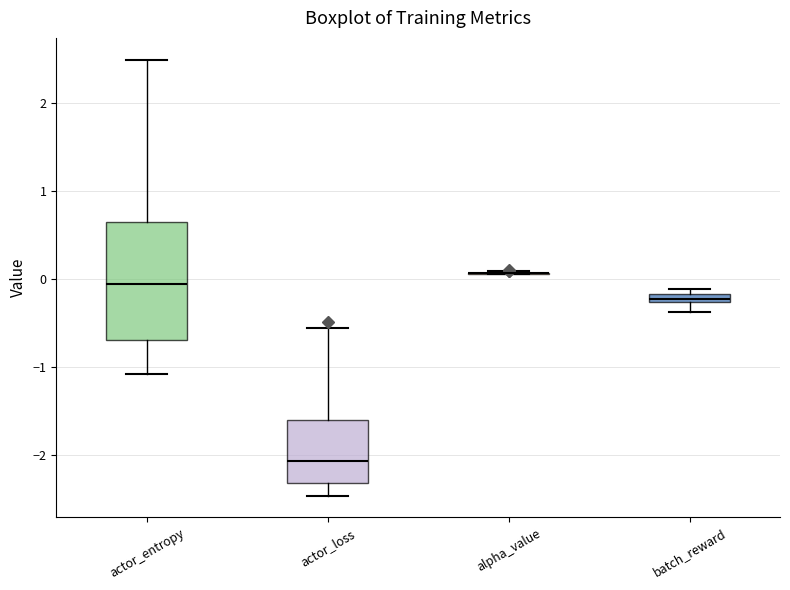

Where is the upper edge of the box for actor_entropy on the y-axis? The values are not printed on the chart, so give them approximately, as read against the axis.

0.6